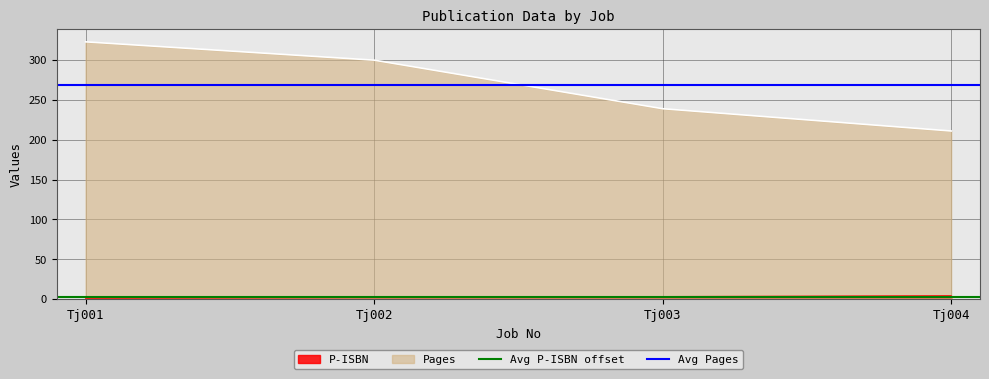

What is the sum of the Avg Pages values at Tj002 and Tj001?

536.5